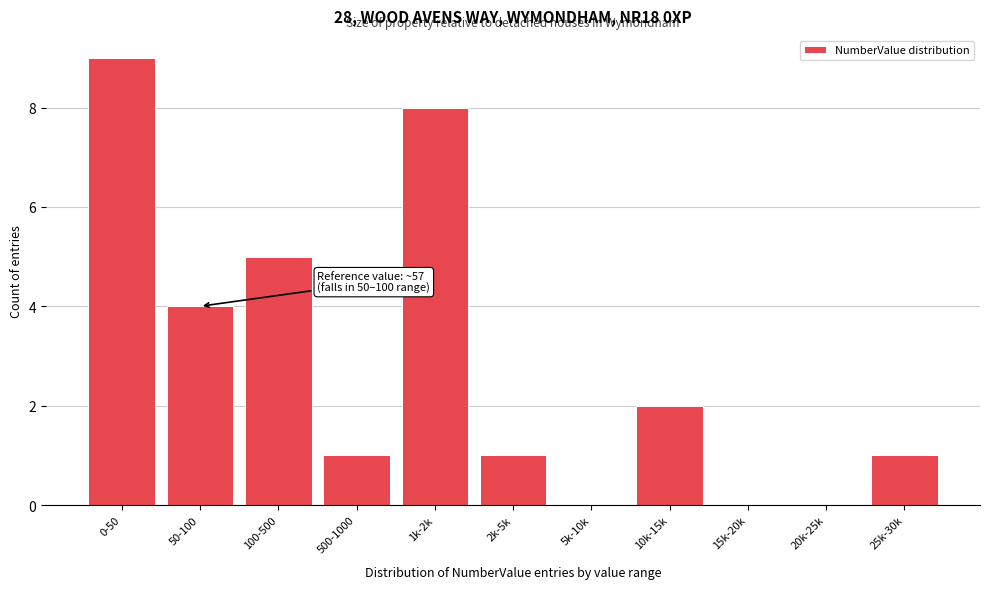

Reading left to right, transcribe all the data shown in this chart.

0-50=9	50-100=4	100-500=5	500-1000=1	1k-2k=8	2k-5k=1	5k-10k=0	10k-15k=2	15k-20k=0	20k-25k=0	25k-30k=1